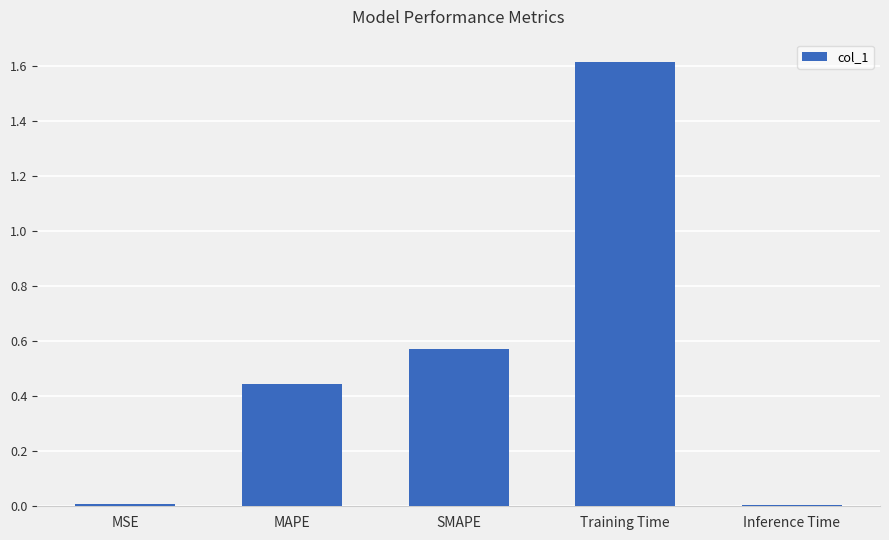

Which label corresponds to the largest value in the chart?

Training Time